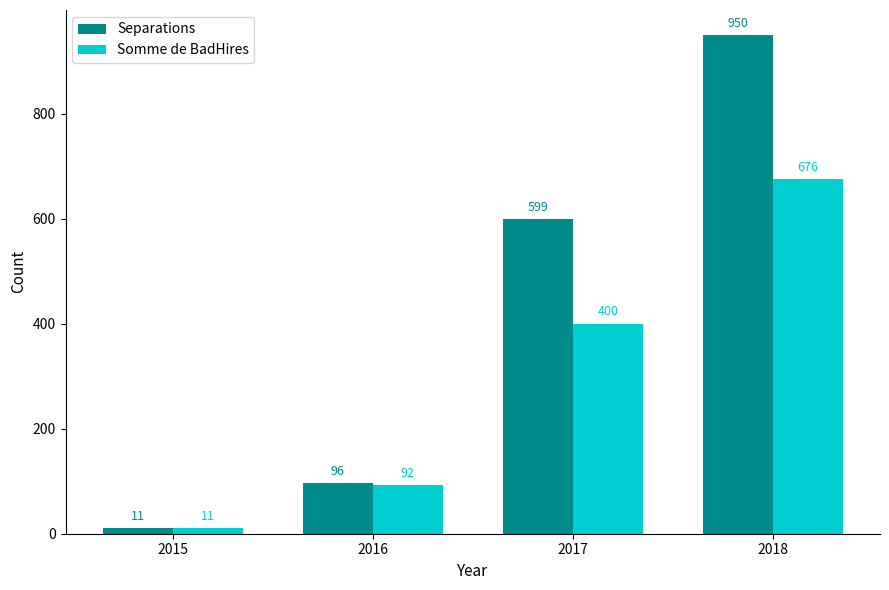

How many groups of bars are there?

4